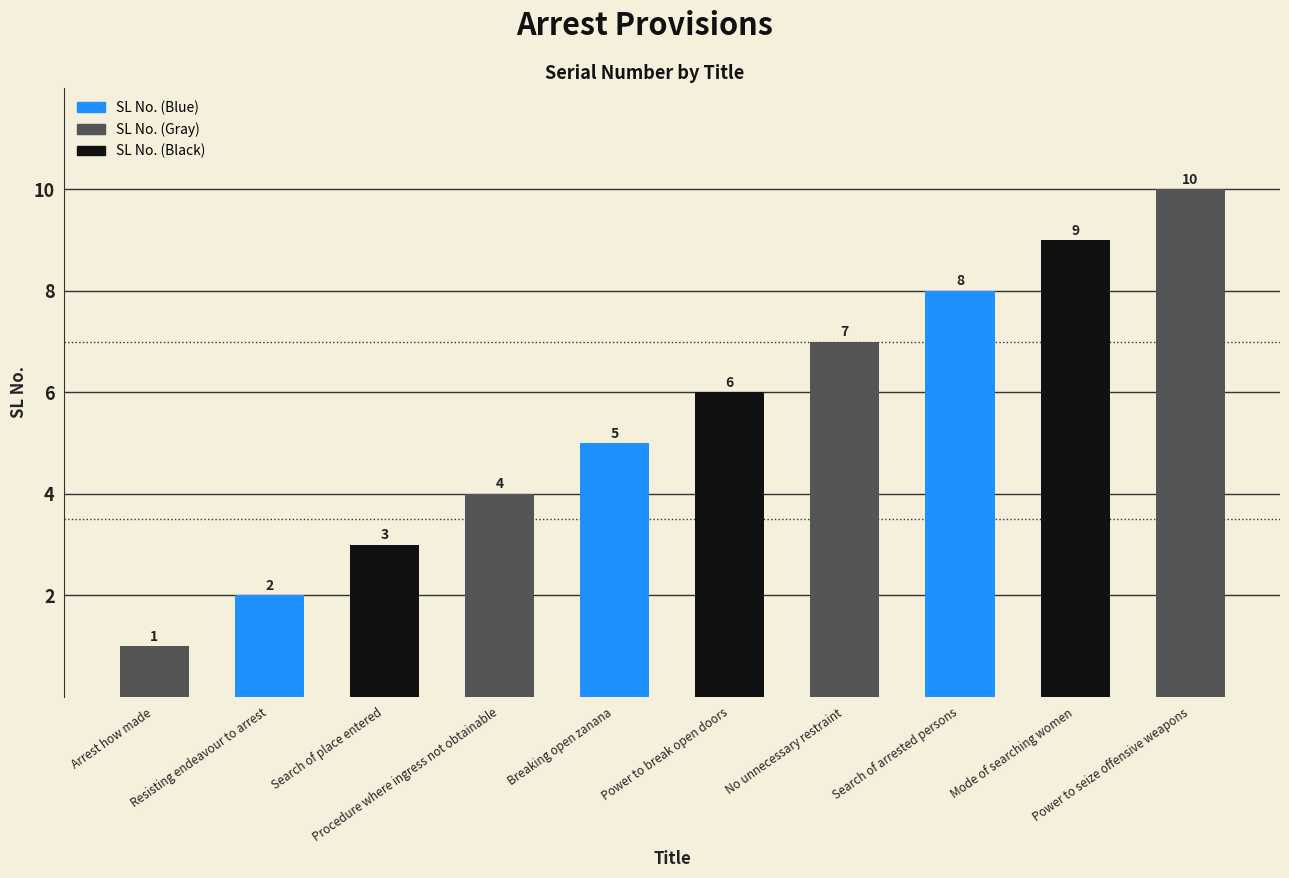

What is the change in value from Search of place entered to Power to seize offensive weapons?

+7